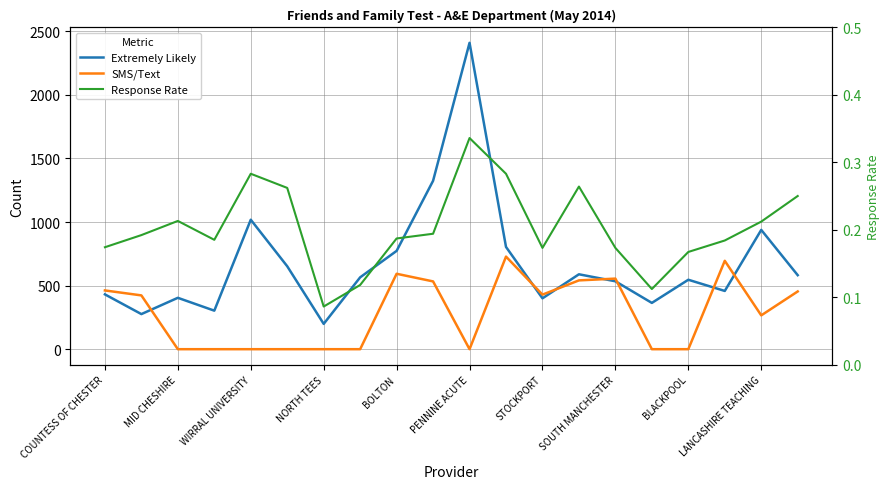

What is the spread (max minus min) of values at PENNINE ACUTE?

2409.0